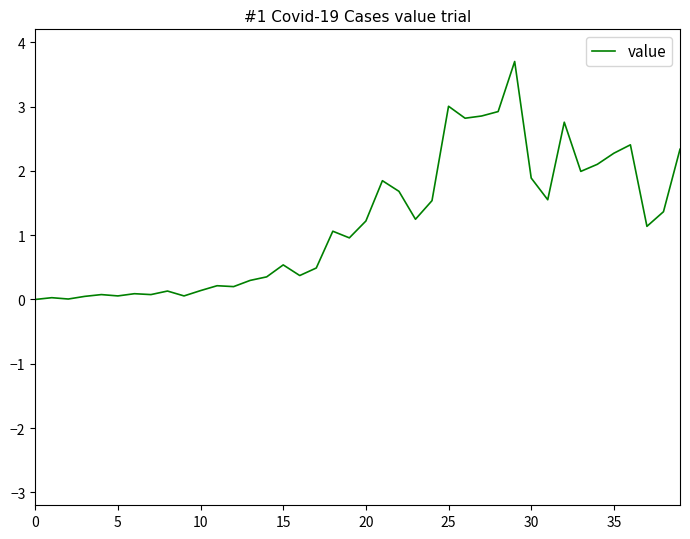

What is the difference between the maximum and minimum values?

3.7